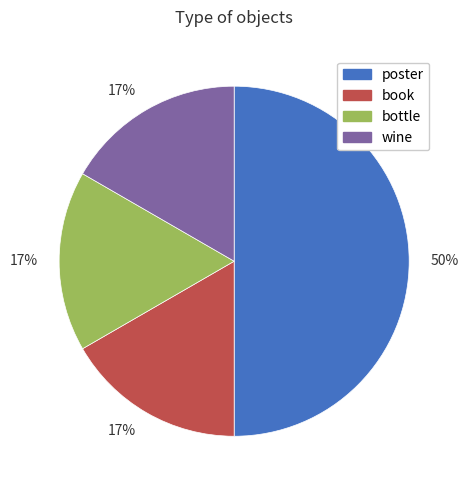

What is the largest slice in the pie chart?

poster